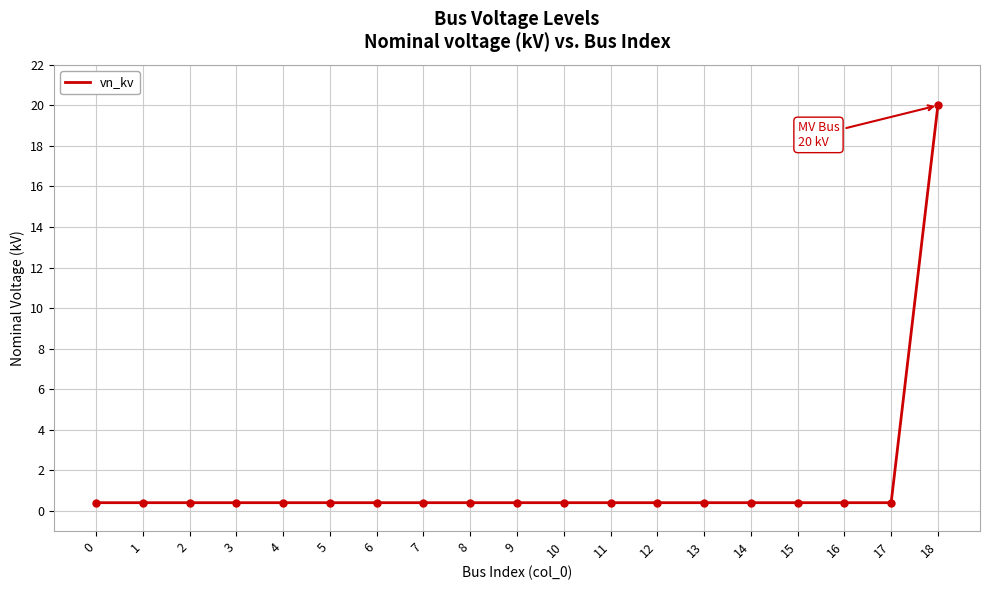

Read the value at 0.

0.4